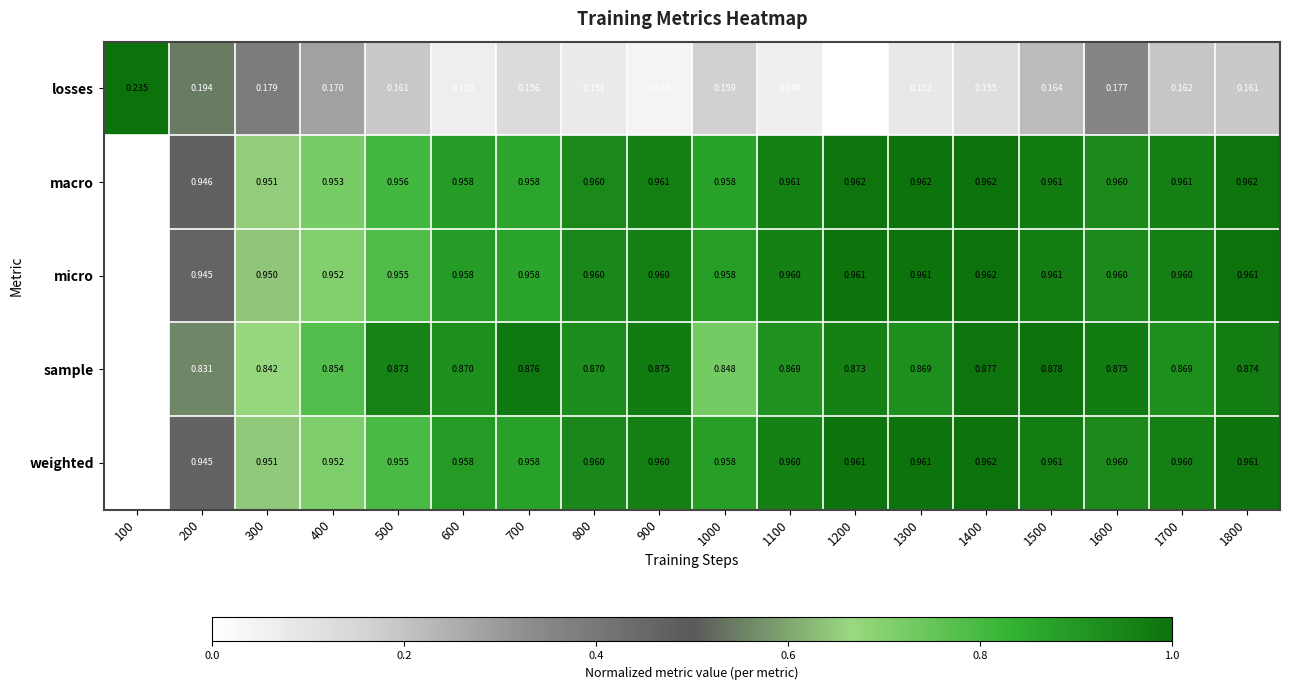

Which series has the largest range (max minus min)?

sample